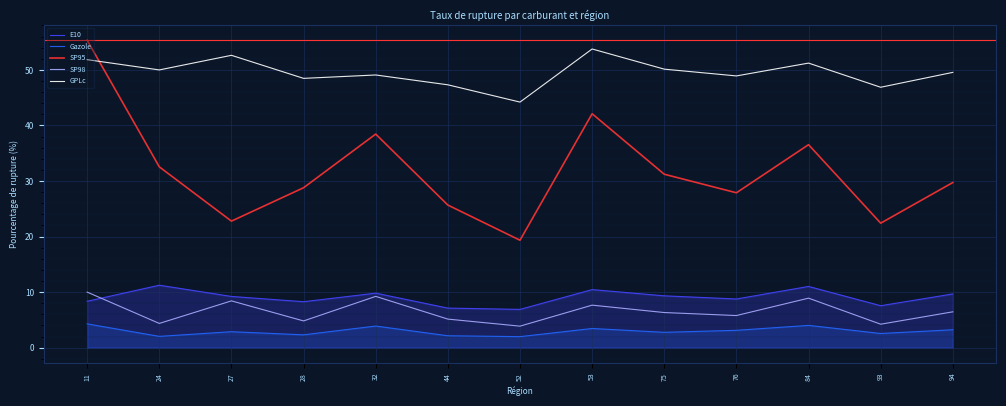

True or false: GPLc and SP95 cross at least once.

True